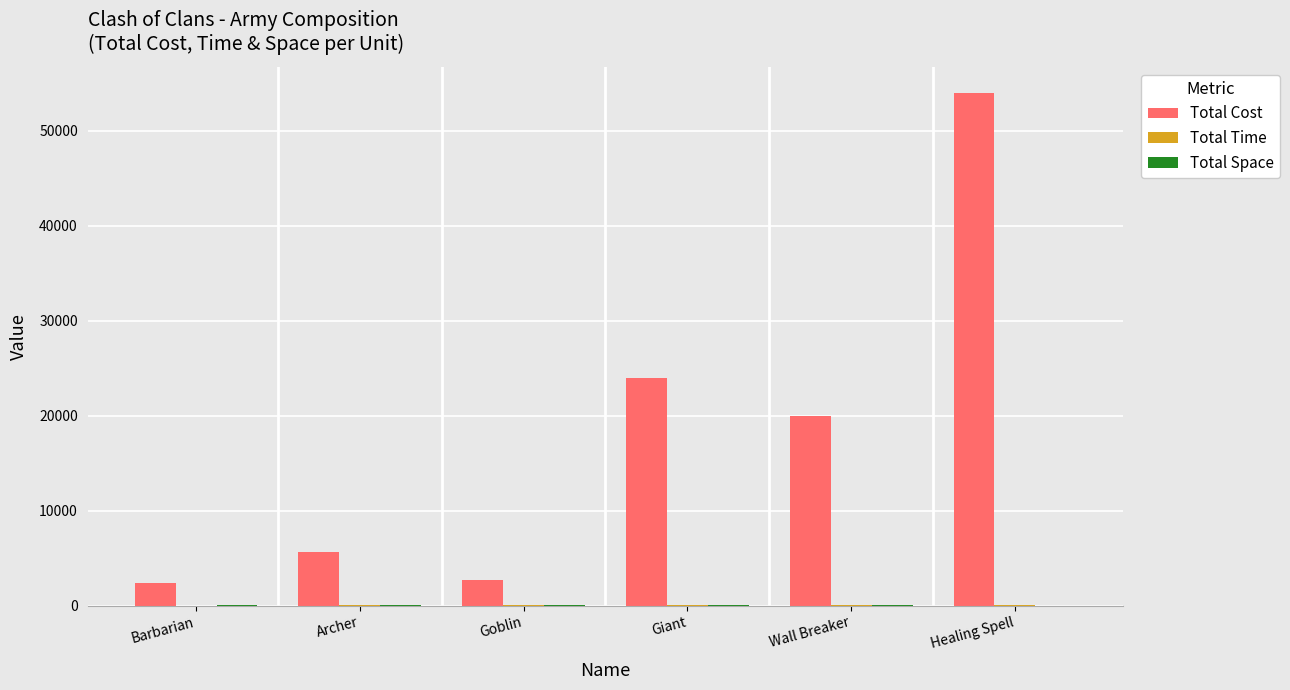

Does the chart contain stacked bars?

No